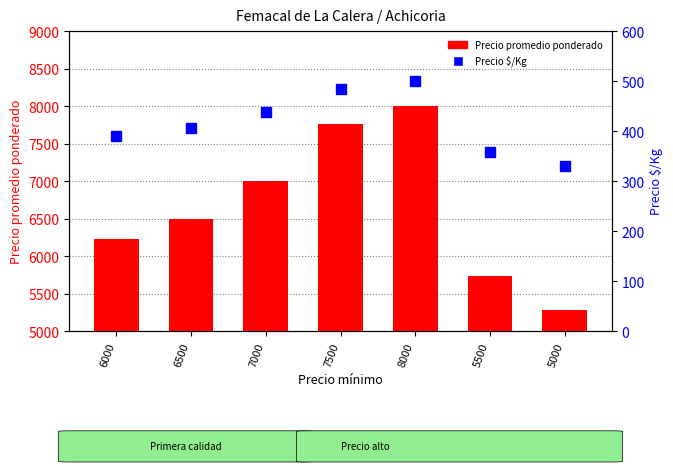

What is the spread (max minus min) of values at 7500?

7275